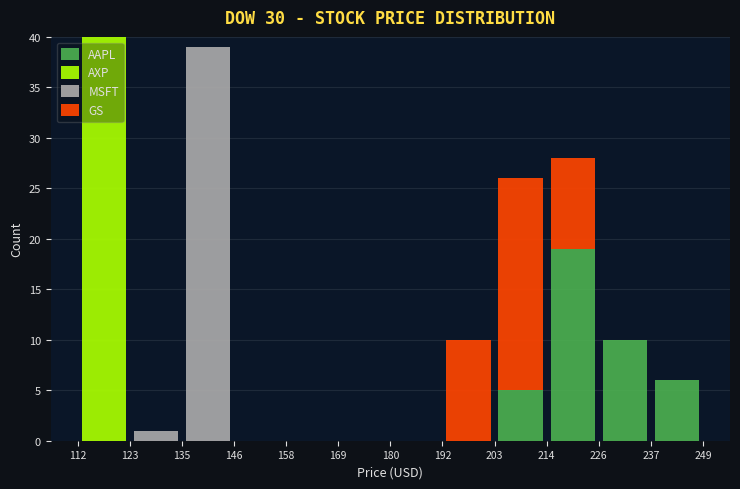

Reading left to right, list every stacked bar in this chart as the range it spans on the x-axis followed by its total height. The values are not printed on the chart, so give them approximately, as read against the axis.

112 to 123: 40
123 to 135: 1
135 to 146: 39
146 to 158: 0
158 to 169: 0
169 to 180: 0
180 to 192: 0
192 to 203: 10
203 to 214: 26
214 to 226: 28
226 to 237: 10
237 to 249: 6